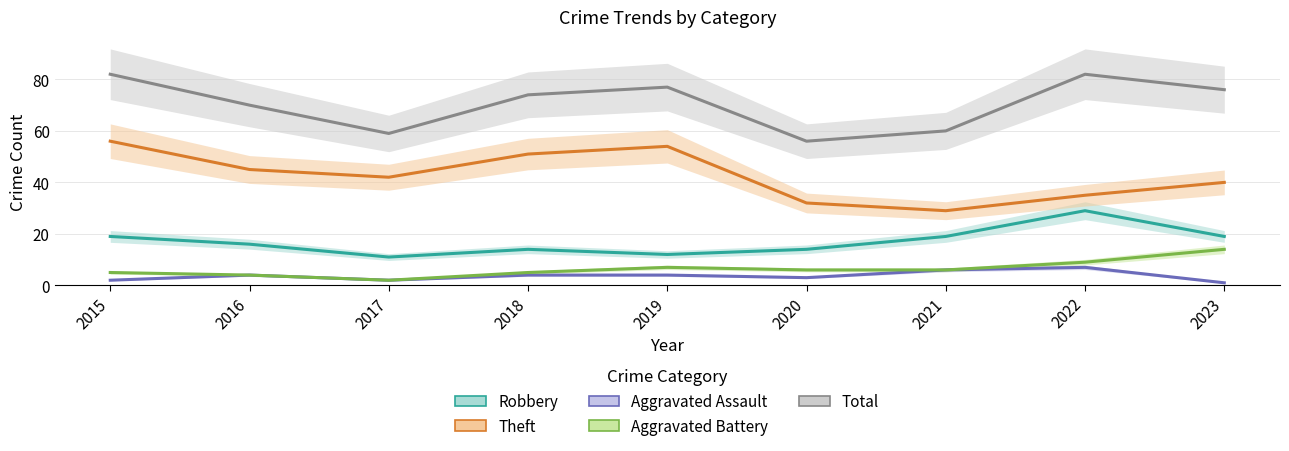

True or false: Robbery and Theft intersect in this chart.

False